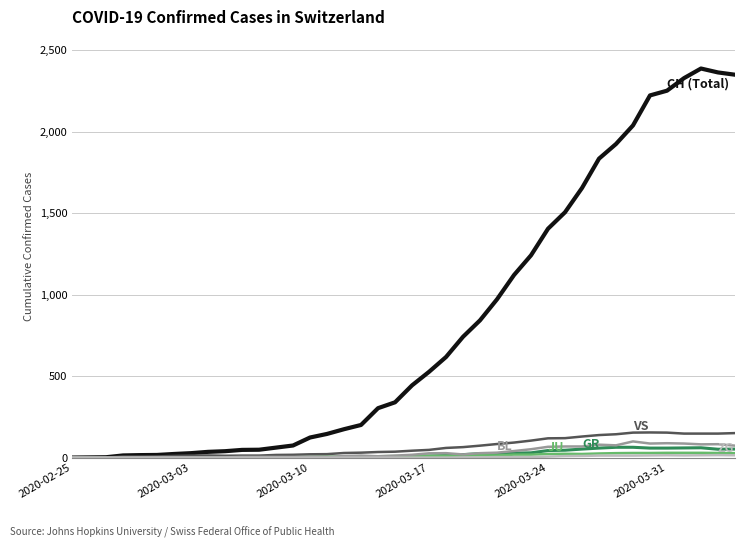

How many lines are shown in the chart?

6